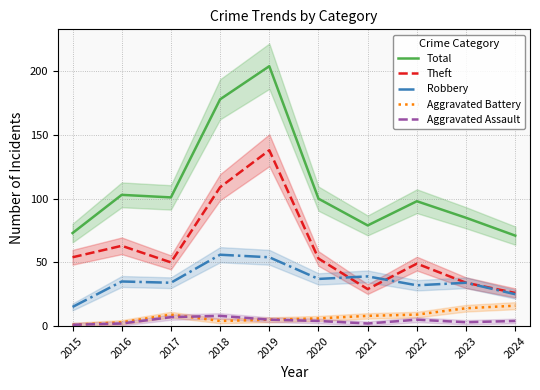

At how many categories does at least one series exceed 44?

10